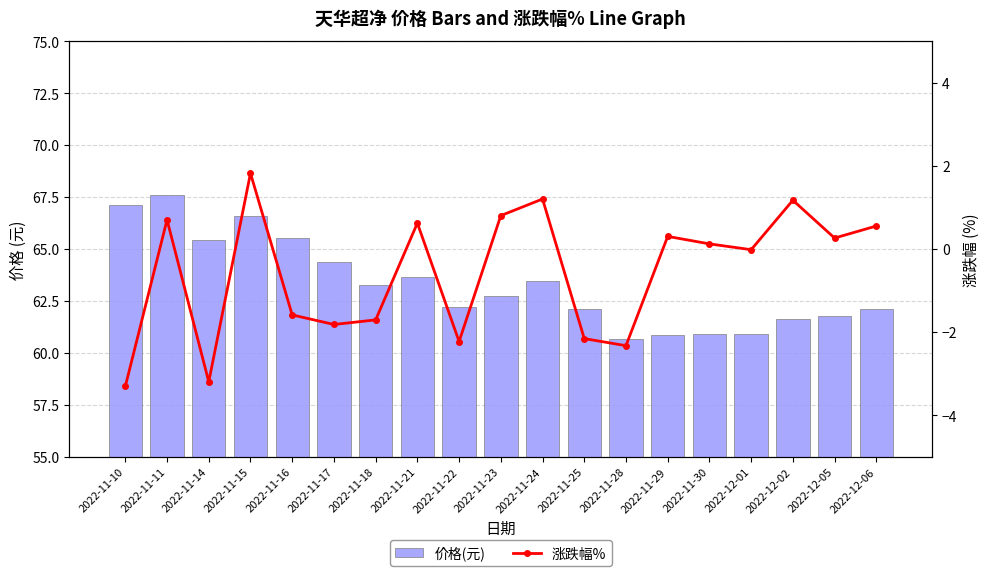

At how many categories does at least one series exceed 20?

19